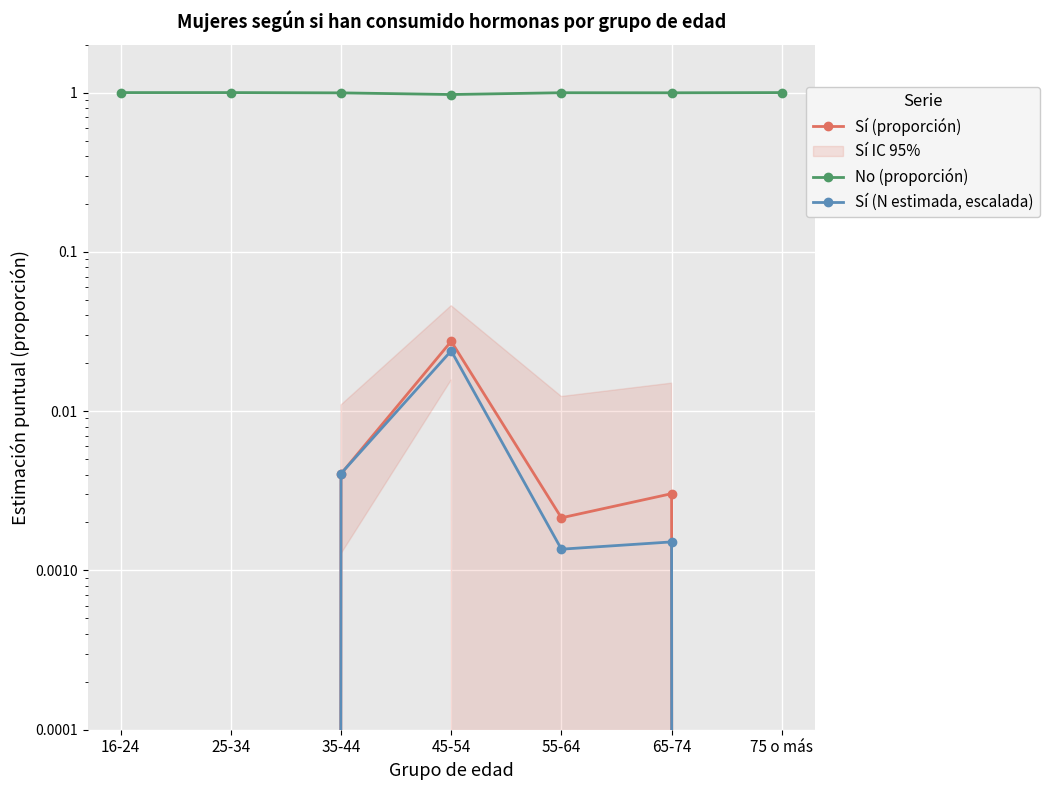

The value of Sí (proporción) at 45-54 is 0.0. True or false?

True